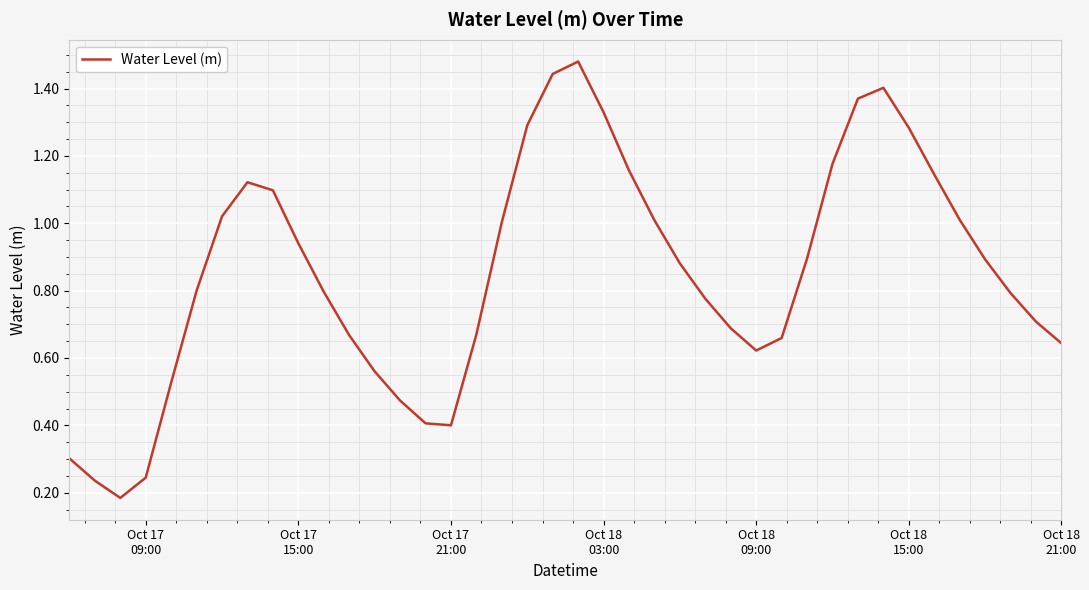

Does the chart have visible grid lines?

Yes